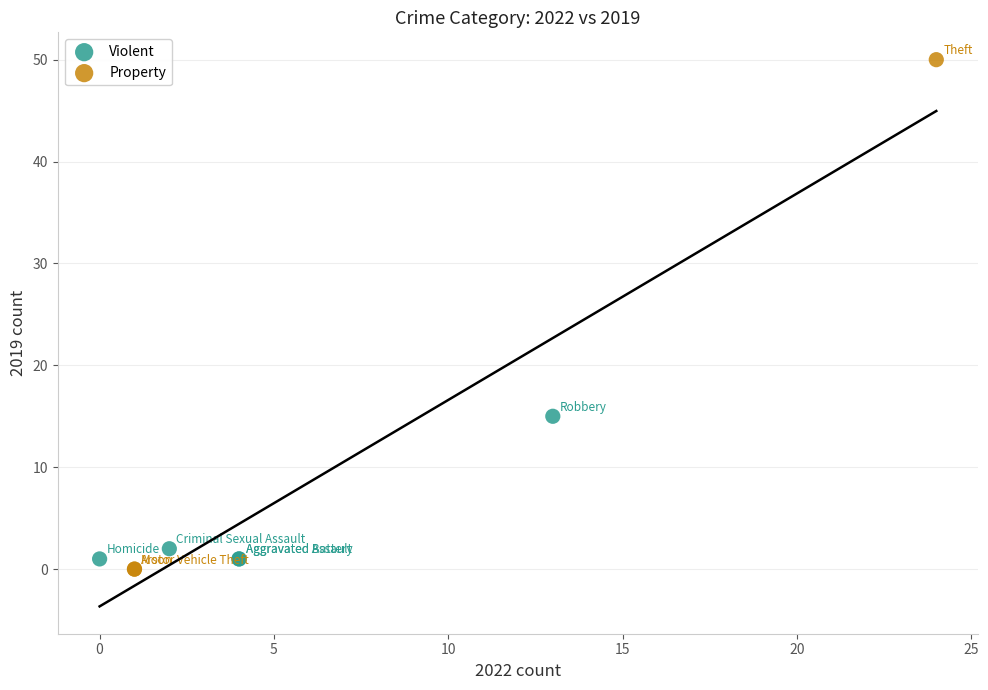

Which series reaches the maximum Y coordinate?

Property